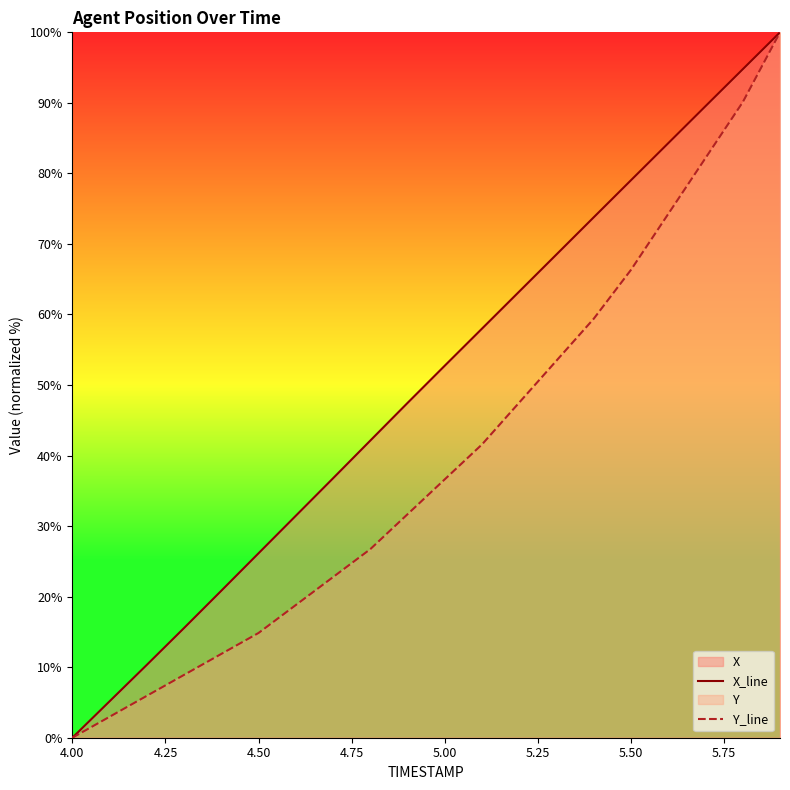

The X_line series shows 37.5 at 5.00. True or false?

False